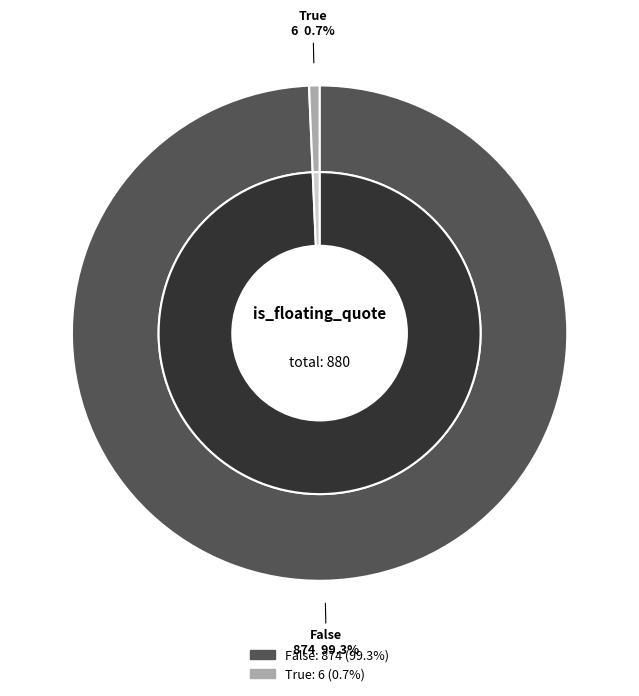

Count the number of slices in the pie.

2